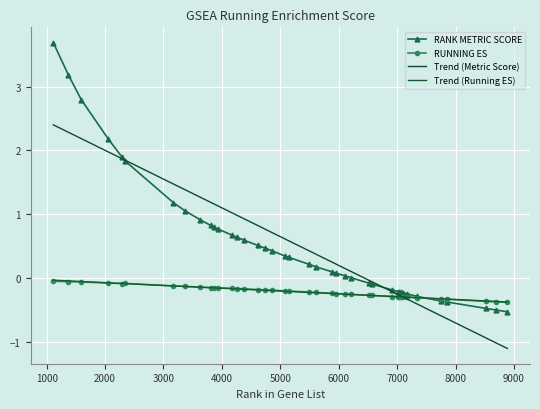

What is the value of the RANK METRIC SCORE point at the 31st from the left?

-0.2